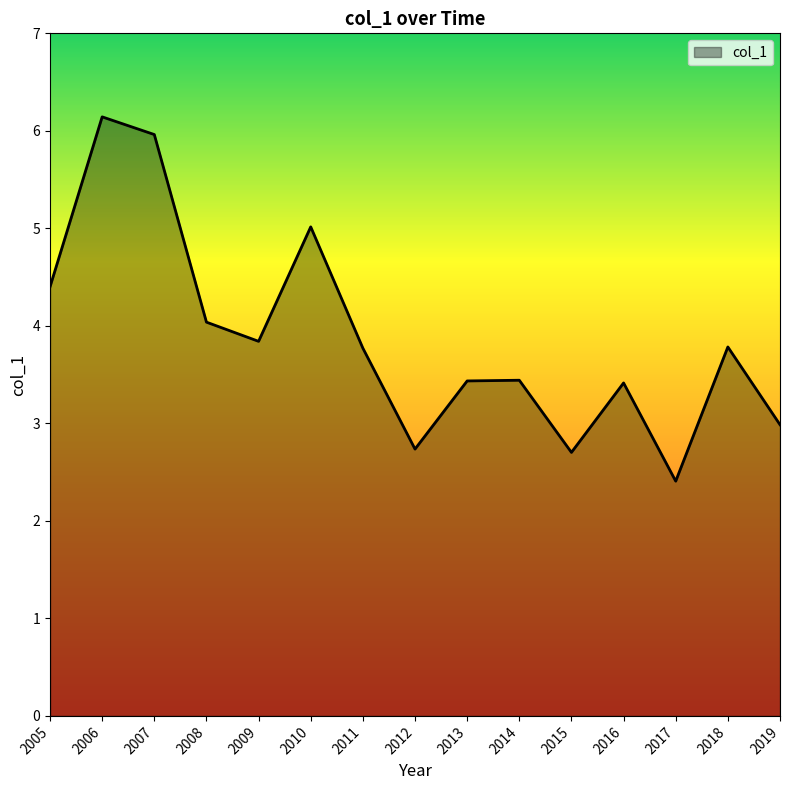

At which category does the data reach its first local peak?

2006